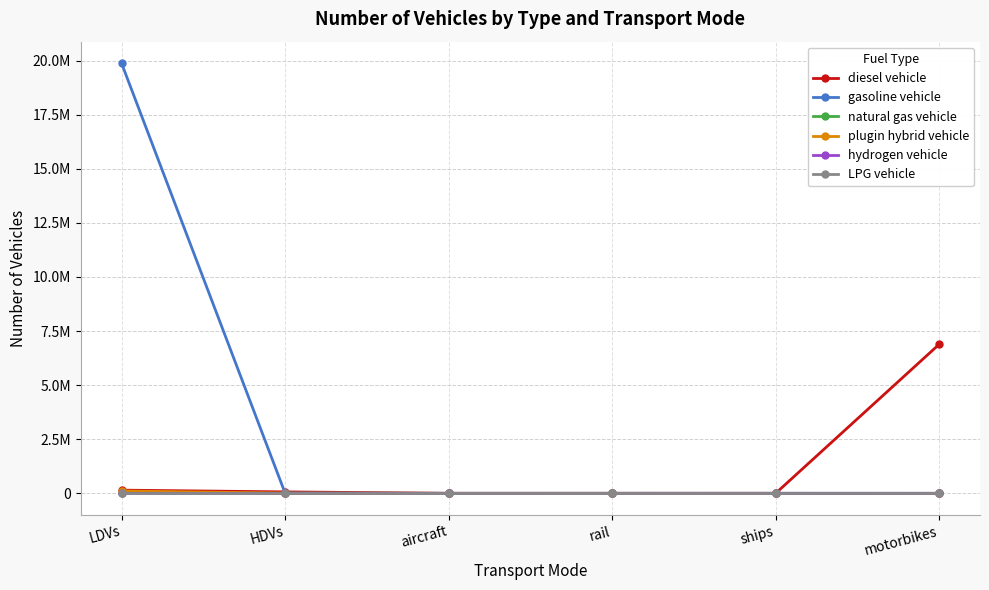

What is the total value across all series at aircraft?

172